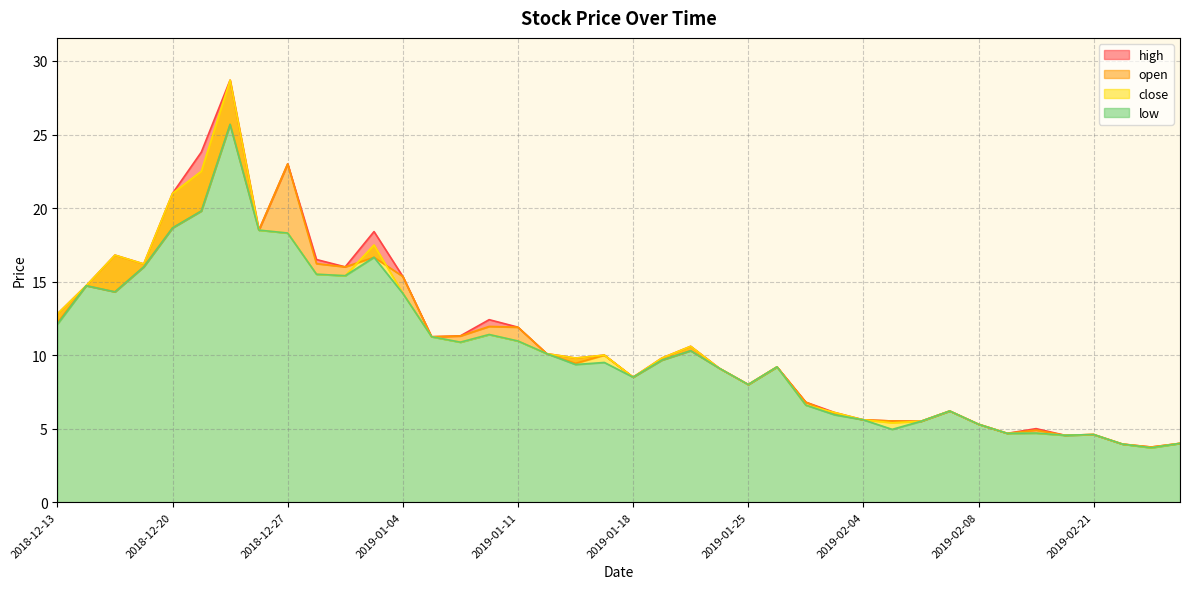

Which series has the largest total across all categories?

high